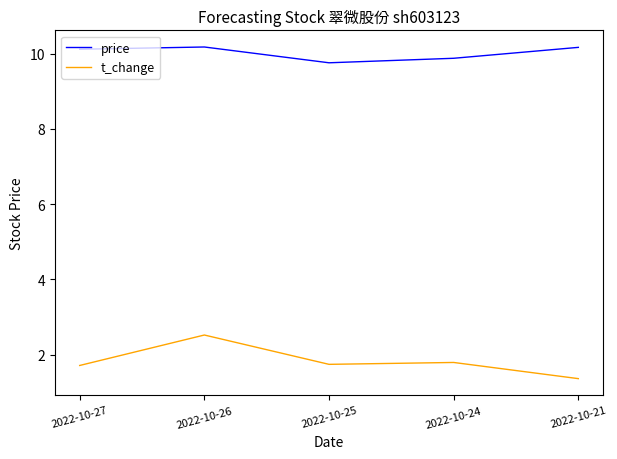

Is it true that t_change equals 3.0 at 2022-10-27?

False